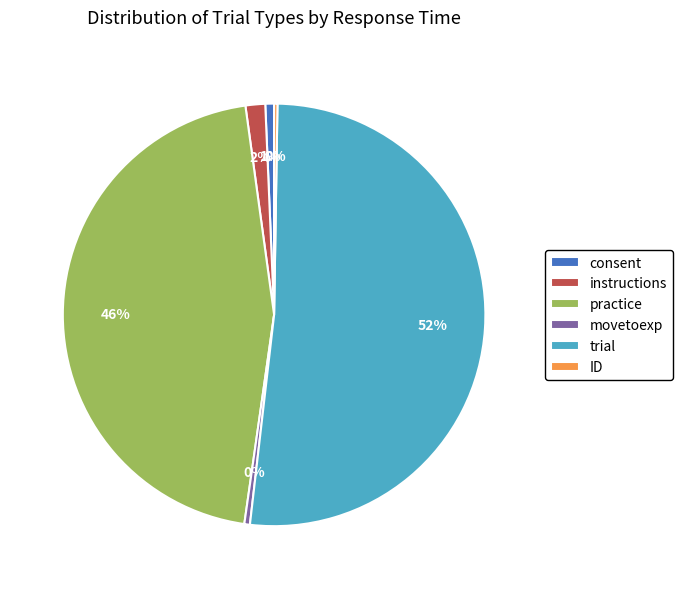

What is the largest slice in the pie chart?

trial